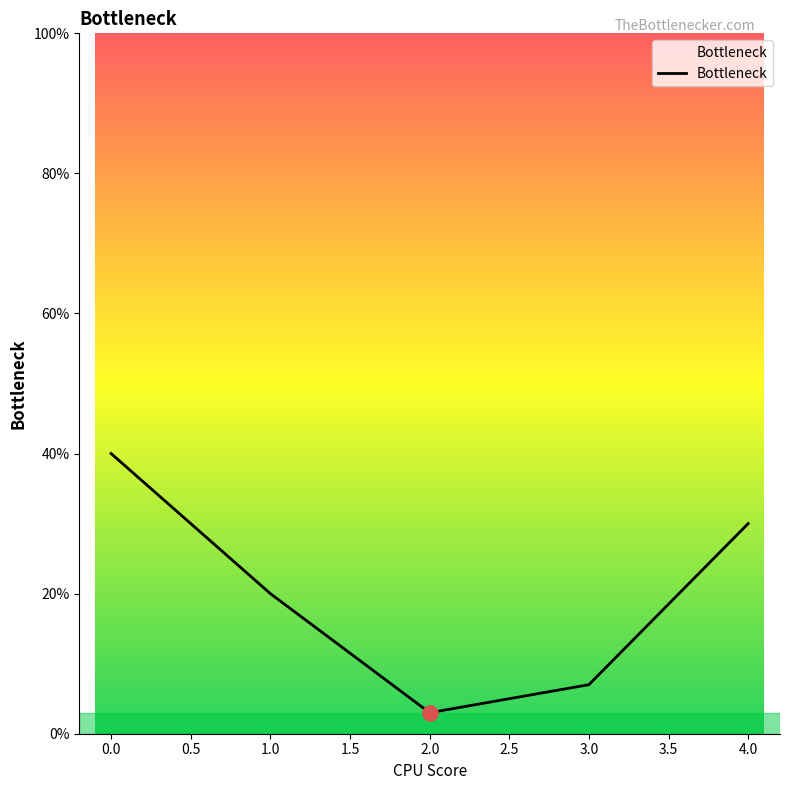

What is the change in value from 0 to 3?

-0.3